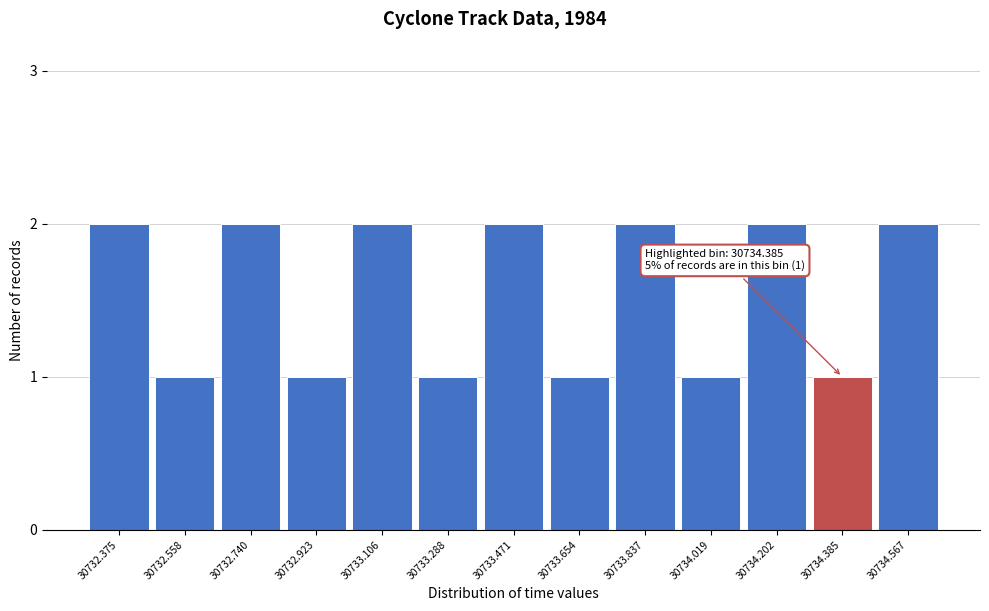

Reading right to left, list all the values displayed in this chart.

30734.567=2	30734.385=1	30734.202=2	30734.019=1	30733.837=2	30733.654=1	30733.471=2	30733.288=1	30733.106=2	30732.923=1	30732.740=2	30732.558=1	30732.375=2